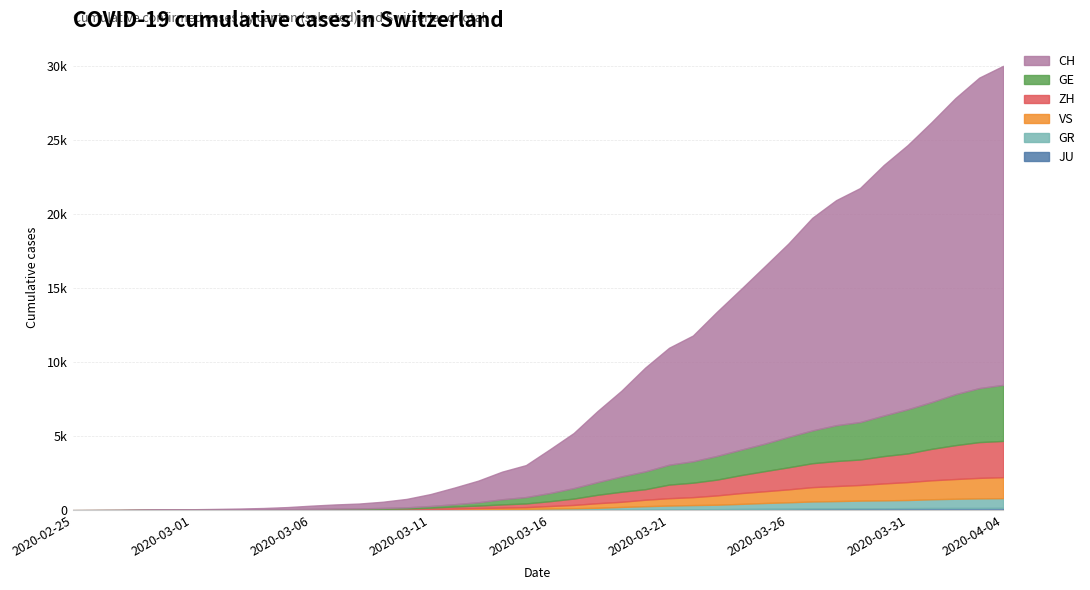

Read the JU value at 2020-03-01.

1